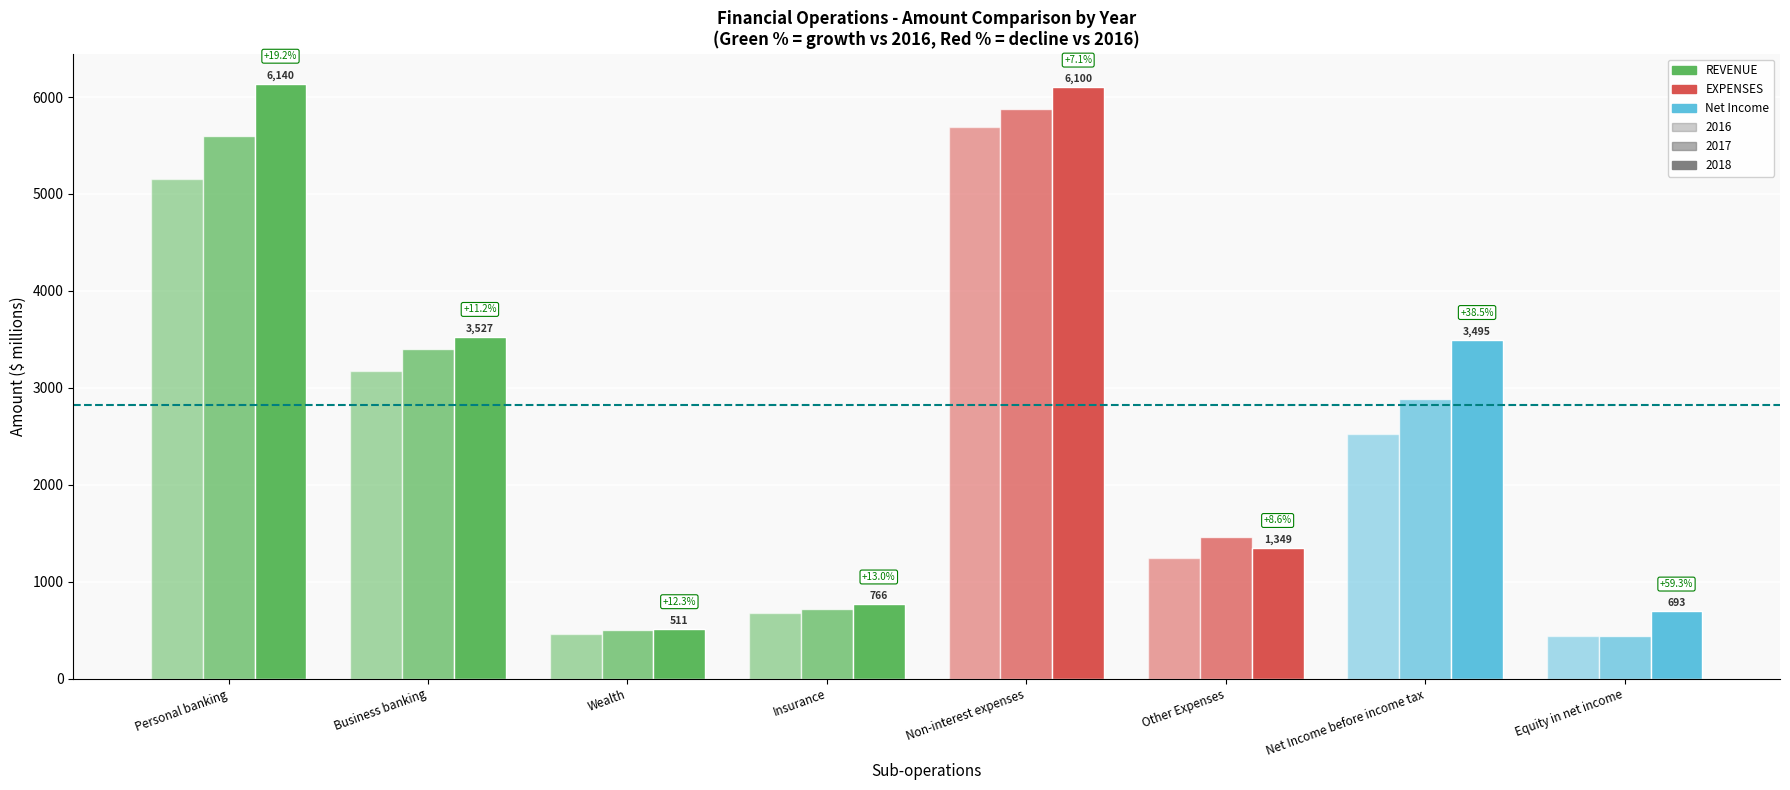

How many bars are there in each group?

3